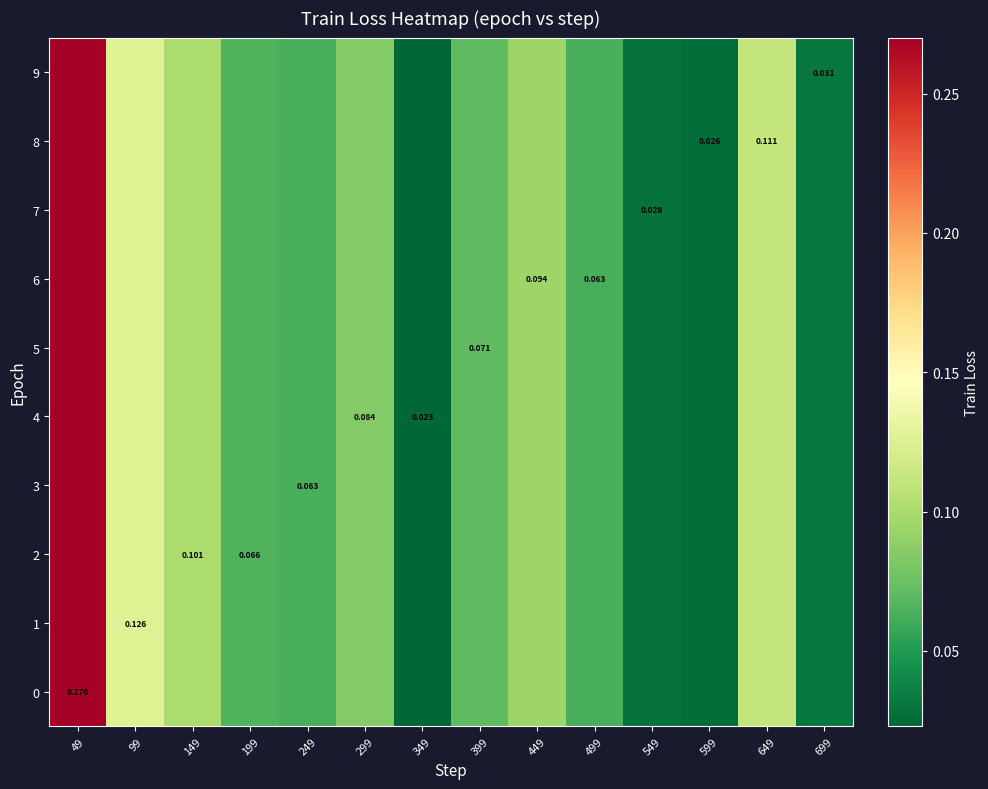

What is the sum of the 6 values at 549 and 599?

0.1